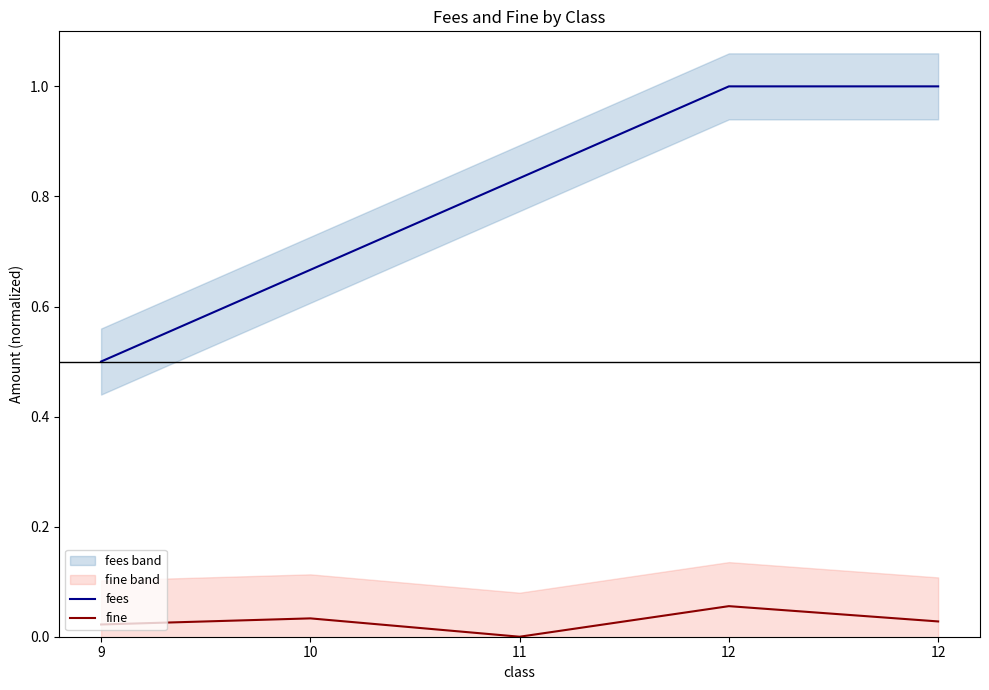

What is the value of the fees point at the 5th from the left?

1.0